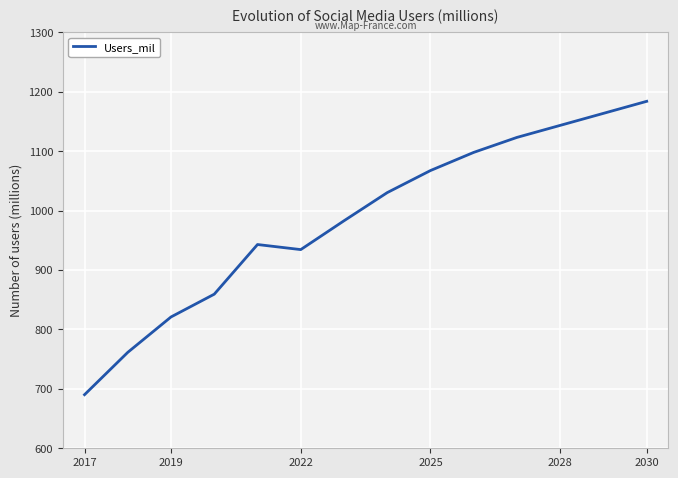

What is the difference between the maximum and minimum values?

493.7